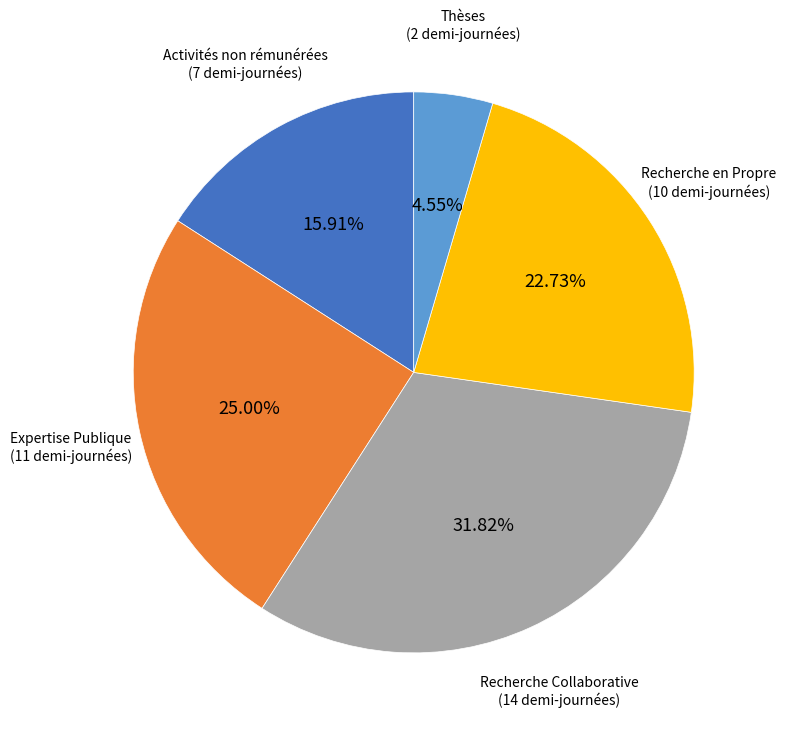

To the nearest percent, what is the combined percentage of Expertise Publique and Recherche en Propre?

48%